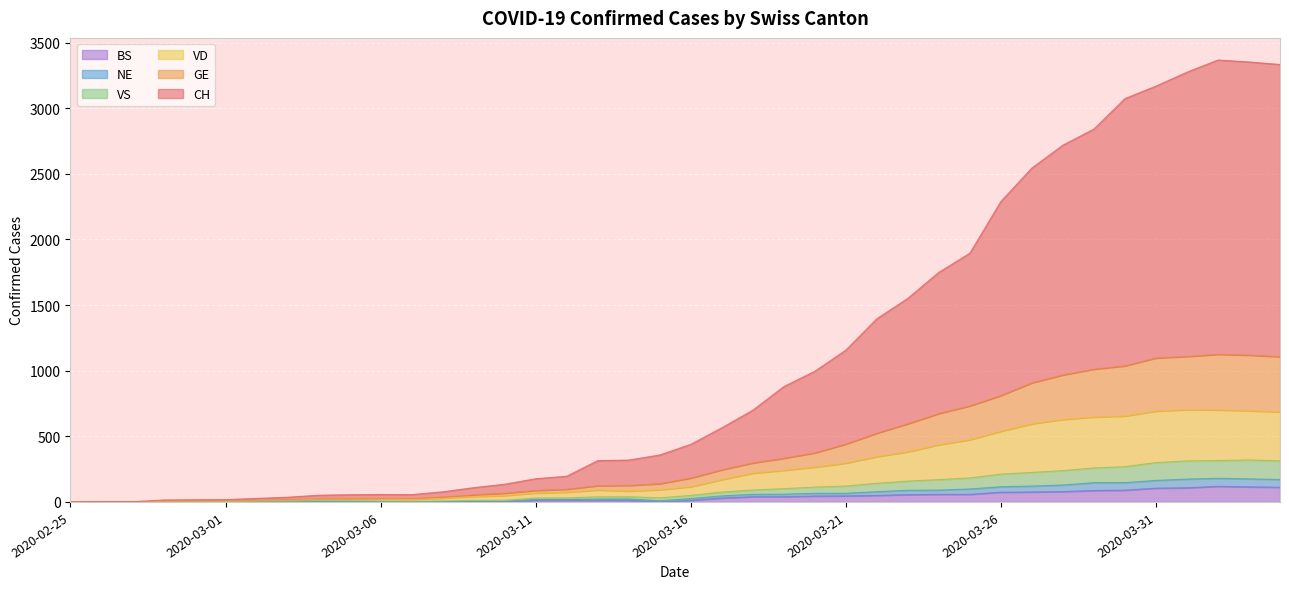

True or false: CH and BS cross at least once.

False